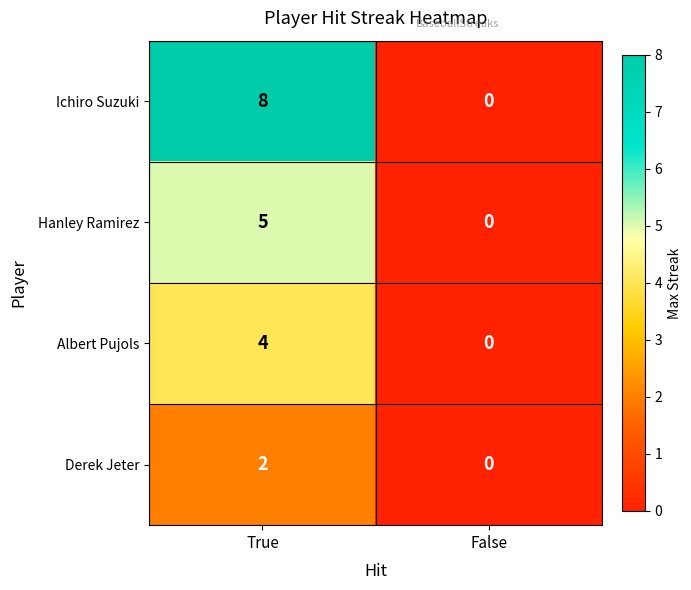

What is the sum of all Ichiro Suzuki values?

8